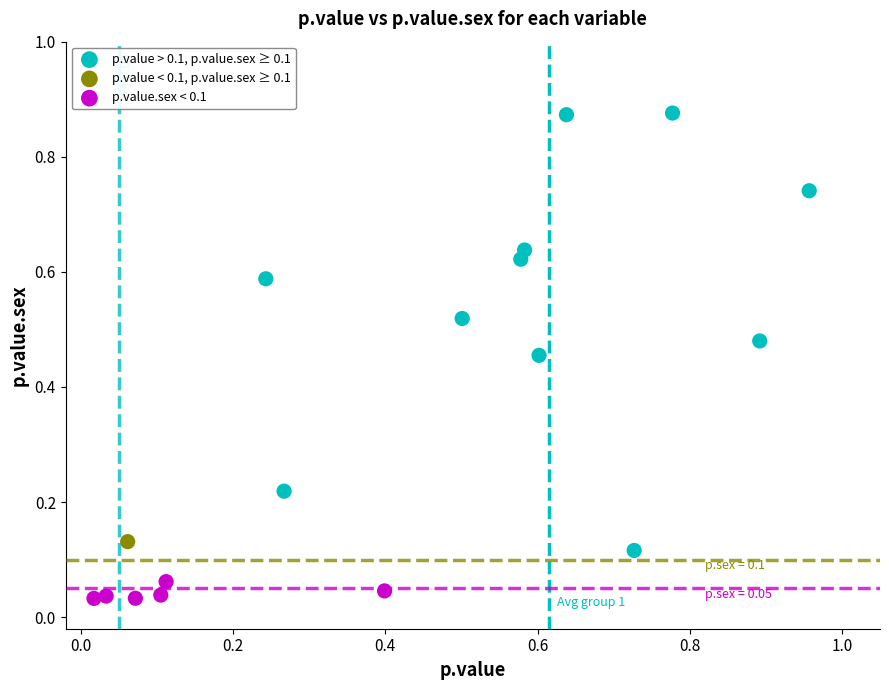

What are all the series names shown in the legend?

p.value > 0.1, p.value.sex ≥ 0.1, p.value < 0.1, p.value.sex ≥ 0.1, p.value.sex < 0.1